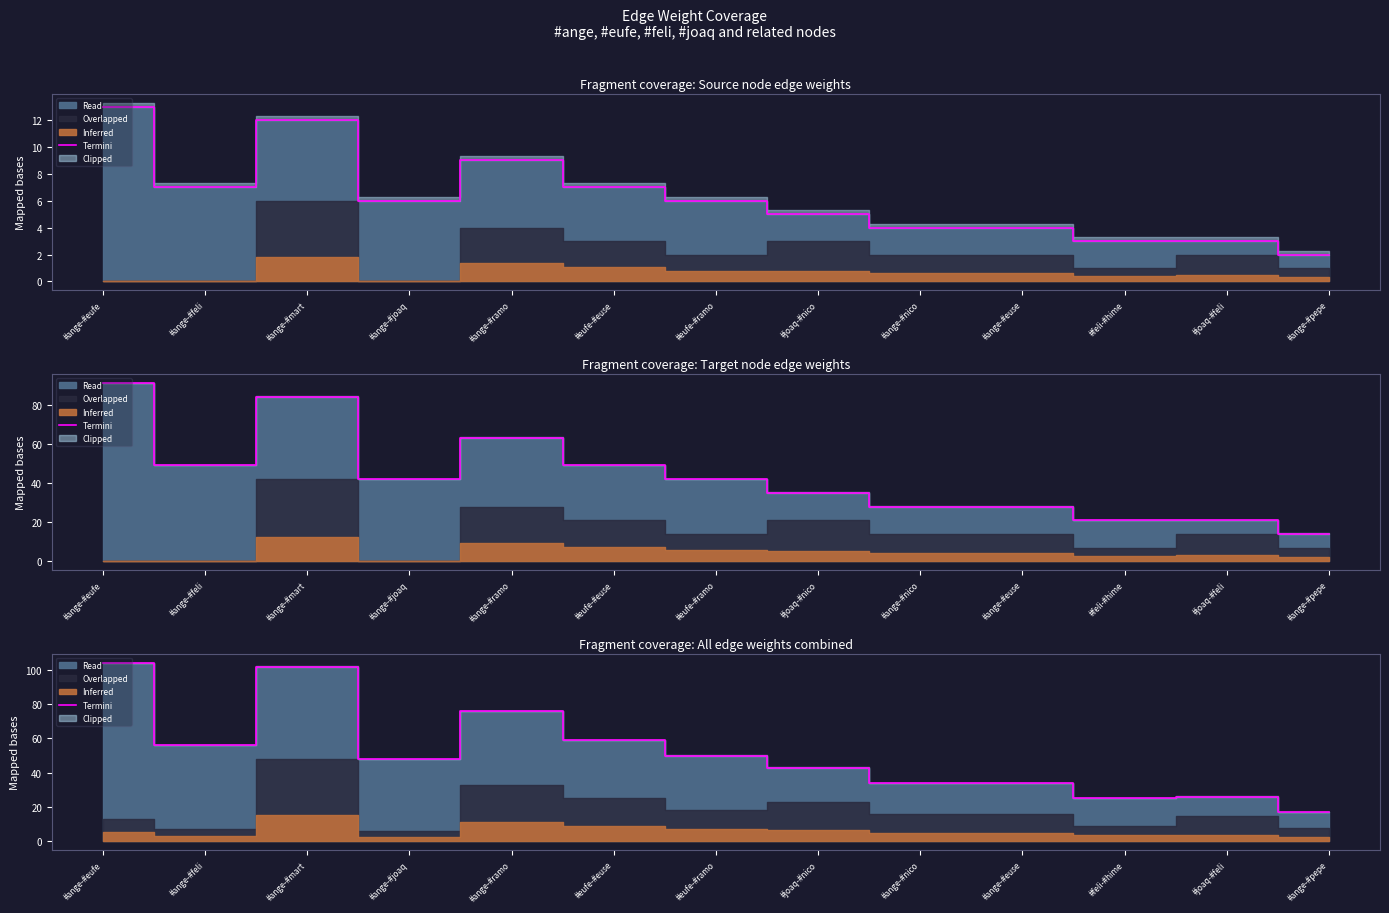

What is the change in value from #ange-#eufe to #ange-#euse?

-70